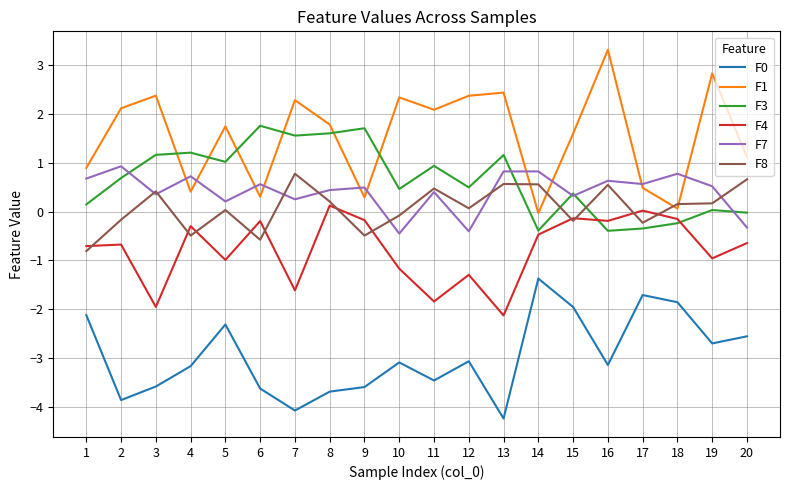

What is the highest value of the F7 series?

0.9